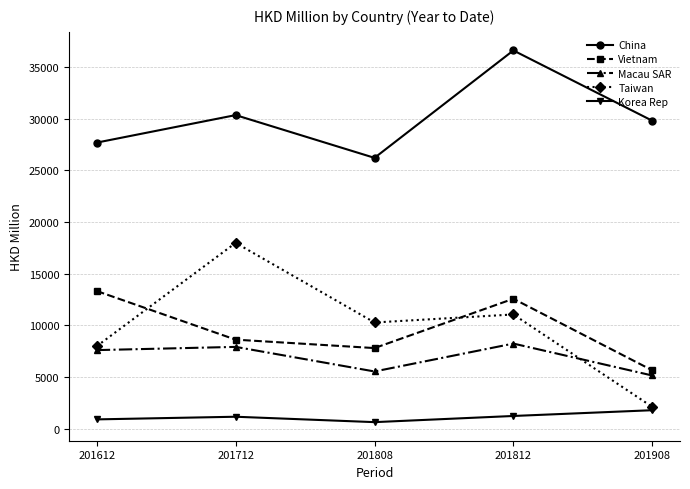

Where is the first local minimum for Korea Rep?

201808